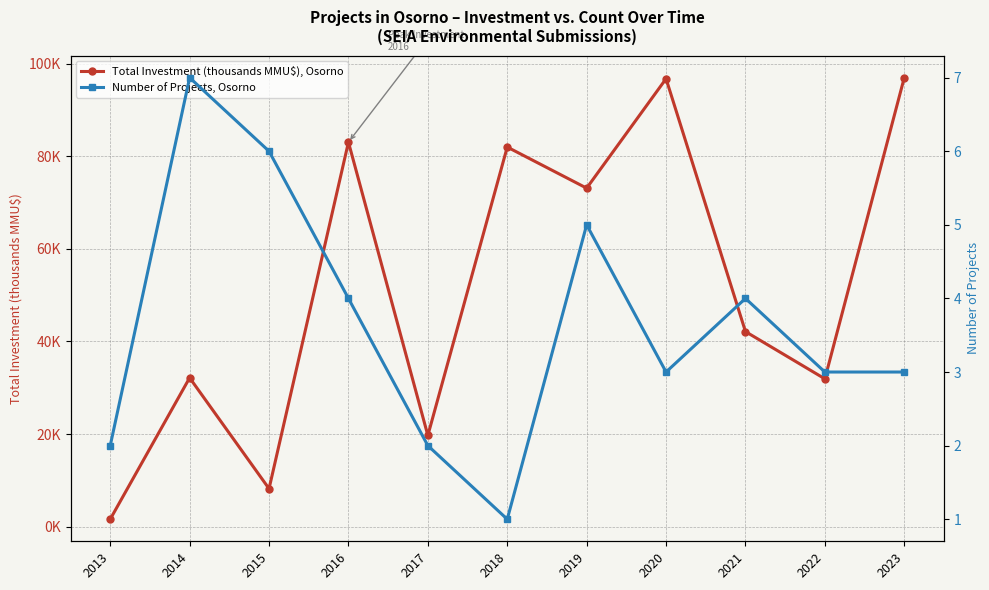

Count the Number of Projects, Osorno values in the range 2 to 5.

8